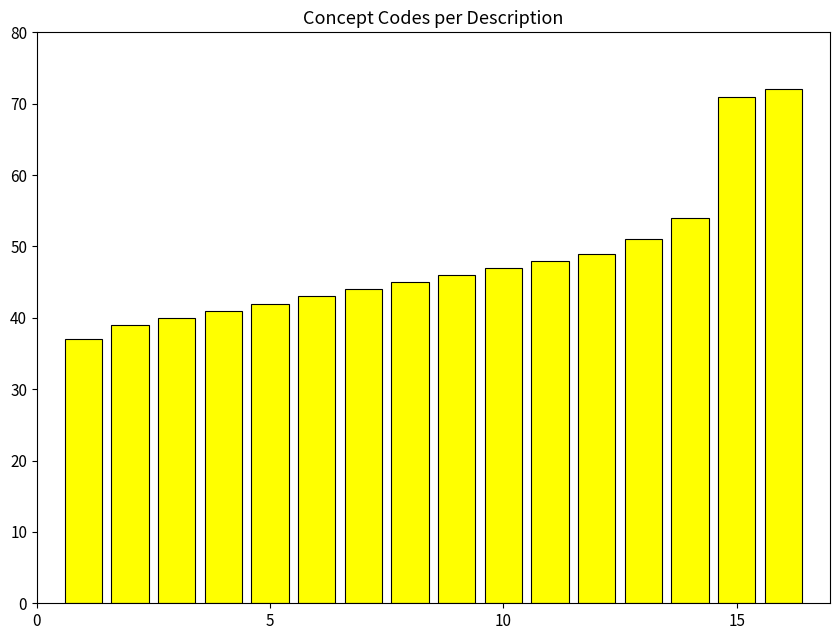

Count the number of categories in the chart.

16